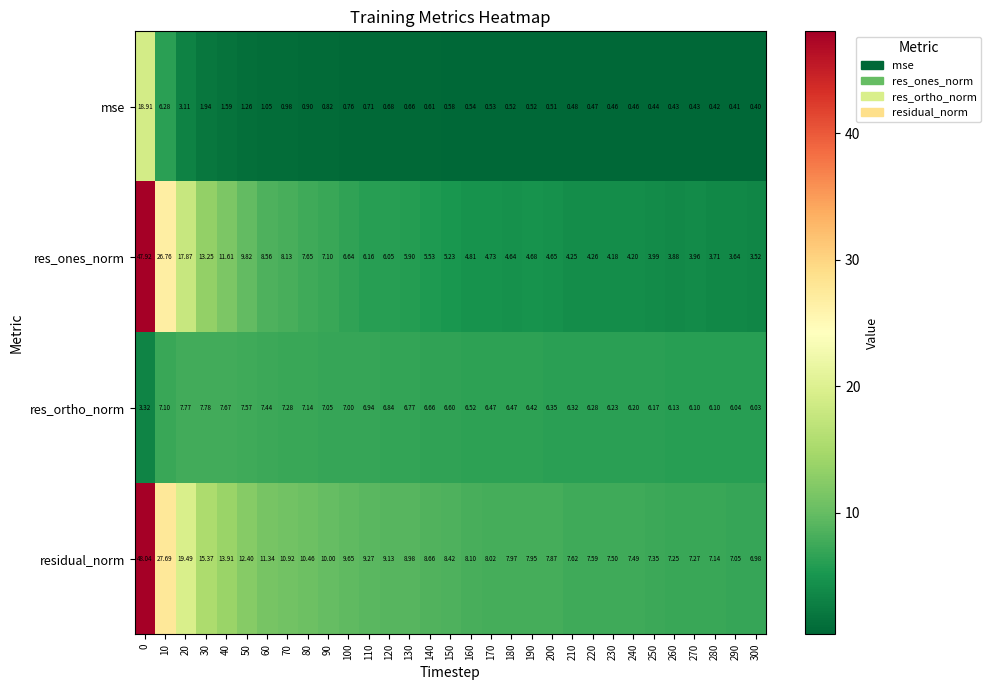

At 40, list the series in order from largest to smallest.

residual_norm, res_ones_norm, res_ortho_norm, mse